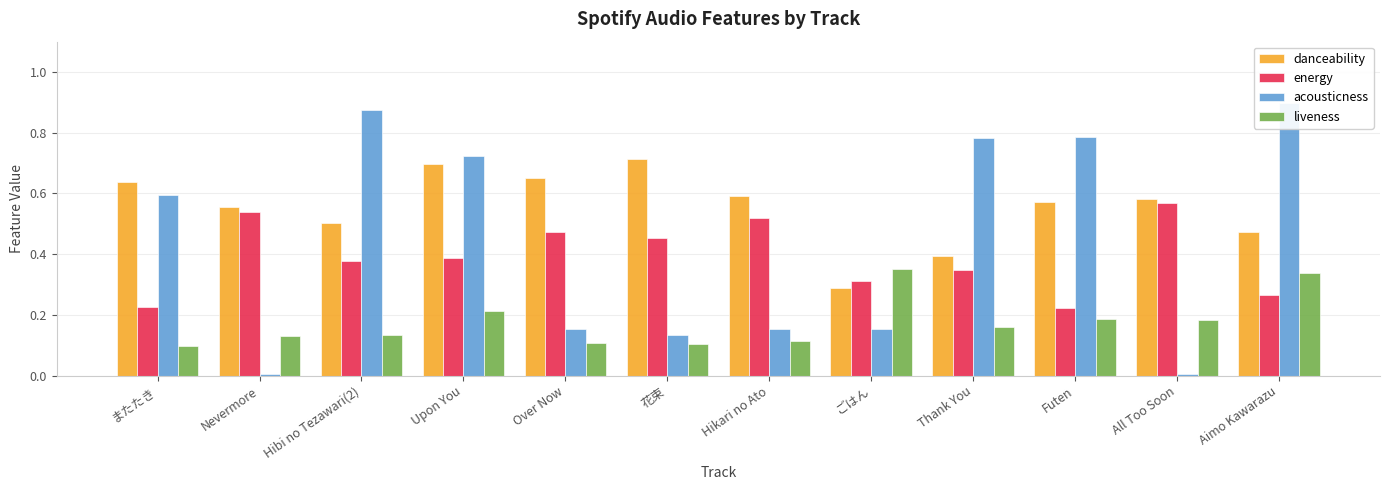

Reading right to left, what are all the values shown in this chart?

danceability: Aimo Kawarazu=0.5	All Too Soon=0.6	Futen=0.6	Thank You=0.4	ごはん=0.3	Hikari no Ato=0.6	花束=0.7	Over Now=0.7	Upon You=0.7	Hibi no Tezawari(2)=0.5	Nevermore=0.6	またたき=0.6
energy: Aimo Kawarazu=0.3	All Too Soon=0.6	Futen=0.2	Thank You=0.3	ごはん=0.3	Hikari no Ato=0.5	花束=0.5	Over Now=0.5	Upon You=0.4	Hibi no Tezawari(2)=0.4	Nevermore=0.5	またたき=0.2
acousticness: Aimo Kawarazu=0.9	All Too Soon=0.0	Futen=0.8	Thank You=0.8	ごはん=0.2	Hikari no Ato=0.2	花束=0.1	Over Now=0.2	Upon You=0.7	Hibi no Tezawari(2)=0.9	Nevermore=0.0	またたき=0.6
liveness: Aimo Kawarazu=0.3	All Too Soon=0.2	Futen=0.2	Thank You=0.2	ごはん=0.4	Hikari no Ato=0.1	花束=0.1	Over Now=0.1	Upon You=0.2	Hibi no Tezawari(2)=0.1	Nevermore=0.1	またたき=0.1